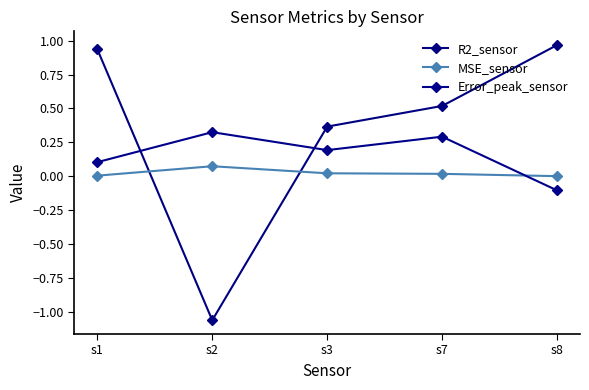

True or false: R2_sensor has more than 0 interior local peaks.

False